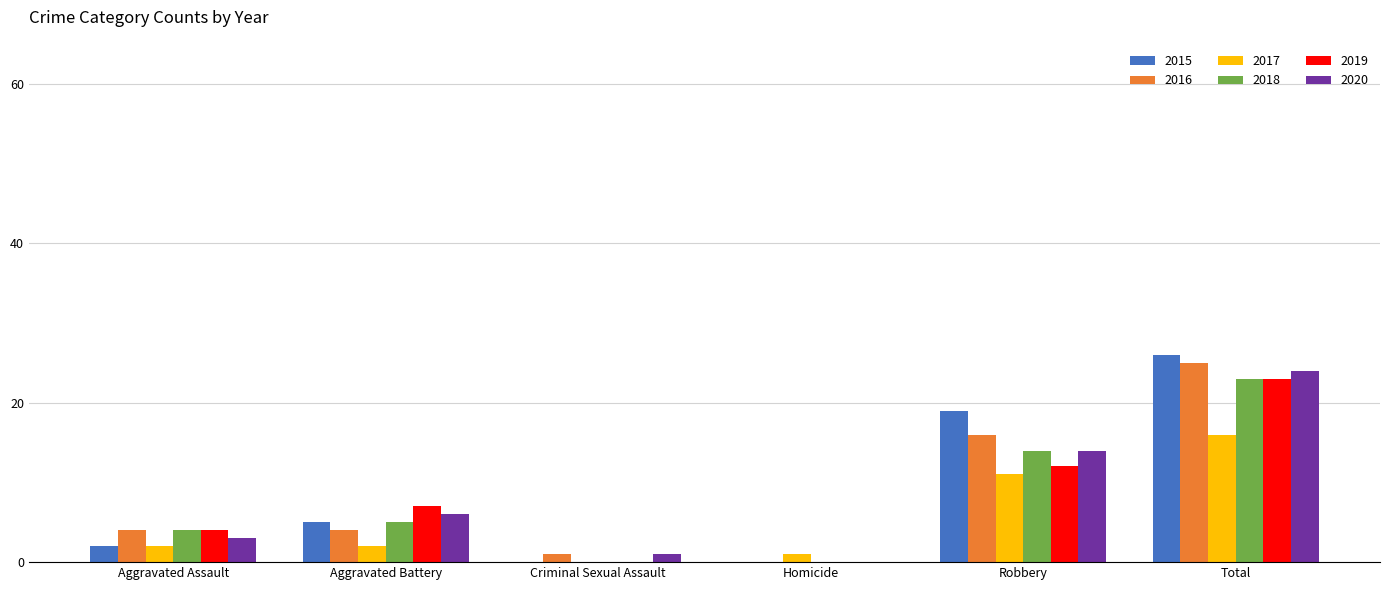

Does the chart contain stacked bars?

No